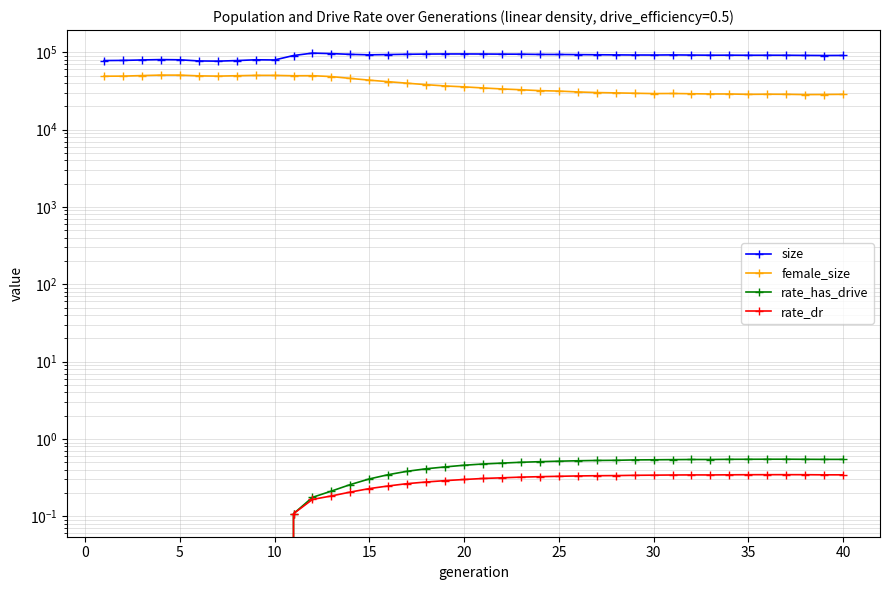

Does the chart have visible grid lines?

Yes